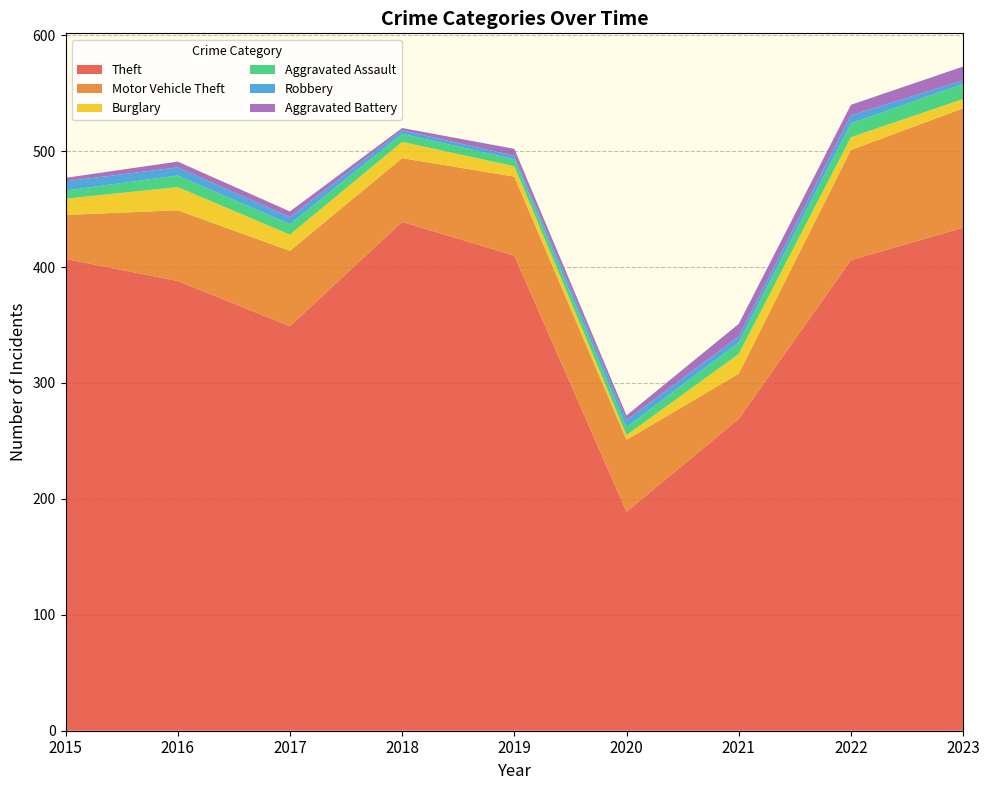

Reading left to right, extract all data points from this chart.

Theft: 2015=407	2016=388	2017=349	2018=439	2019=410	2020=189	2021=269	2022=406	2023=434
Motor Vehicle Theft: 2015=38	2016=61	2017=65	2018=55	2019=68	2020=62	2021=39	2022=95	2023=103
Burglary: 2015=14	2016=20	2017=14	2018=14	2019=9	2020=4	2021=17	2022=11	2023=8
Aggravated Assault: 2015=7	2016=10	2017=9	2018=7	2019=6	2020=7	2021=10	2022=12	2023=13
Robbery: 2015=8	2016=7	2017=6	2018=3	2019=3	2020=6	2021=5	2022=7	2023=3
Aggravated Battery: 2015=3	2016=5	2017=5	2018=2	2019=6	2020=4	2021=11	2022=9	2023=12